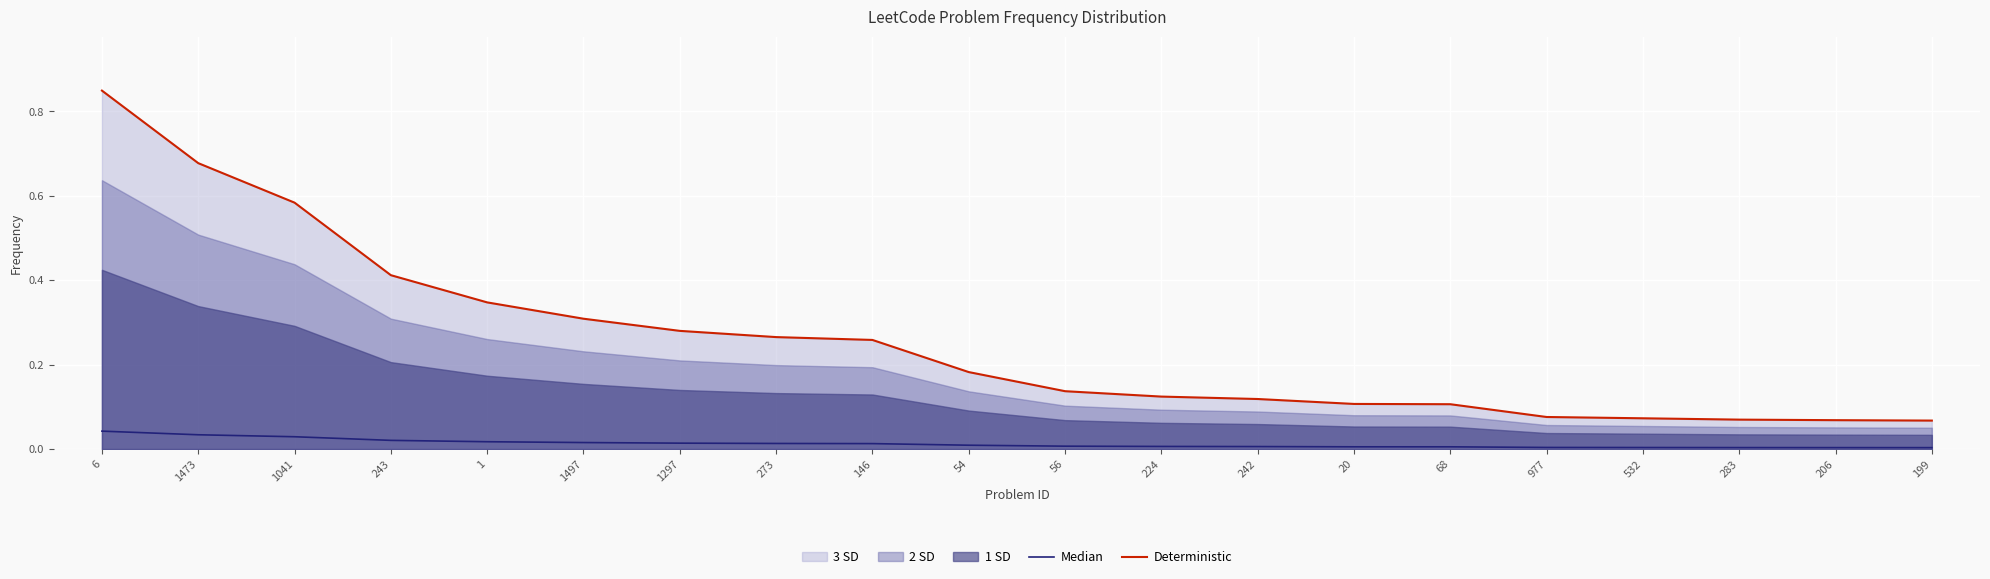

What is the label of the 19th point from the left?

206